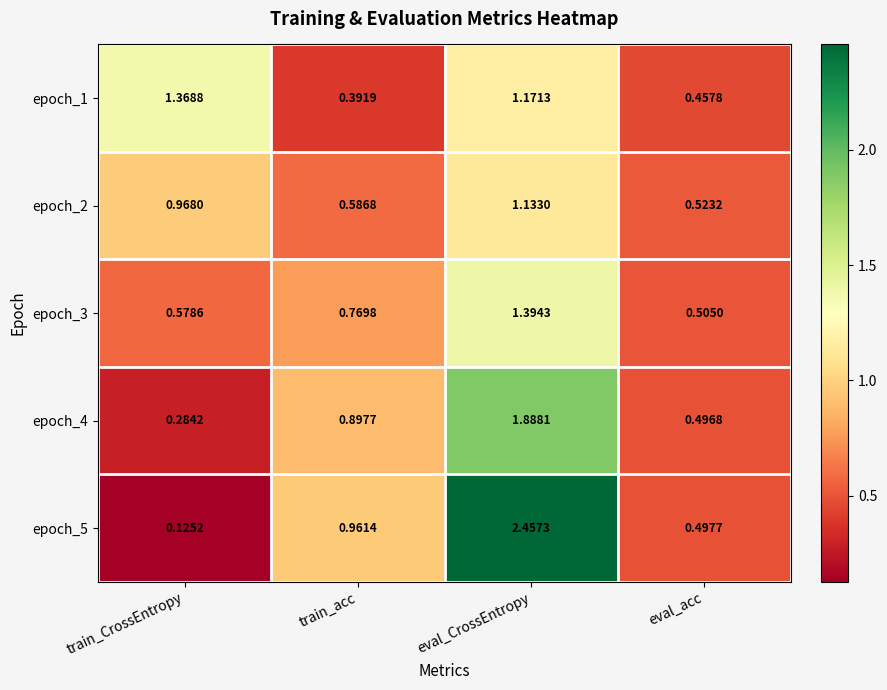

At which category is the sum across all series the highest?

eval_CrossEntropy